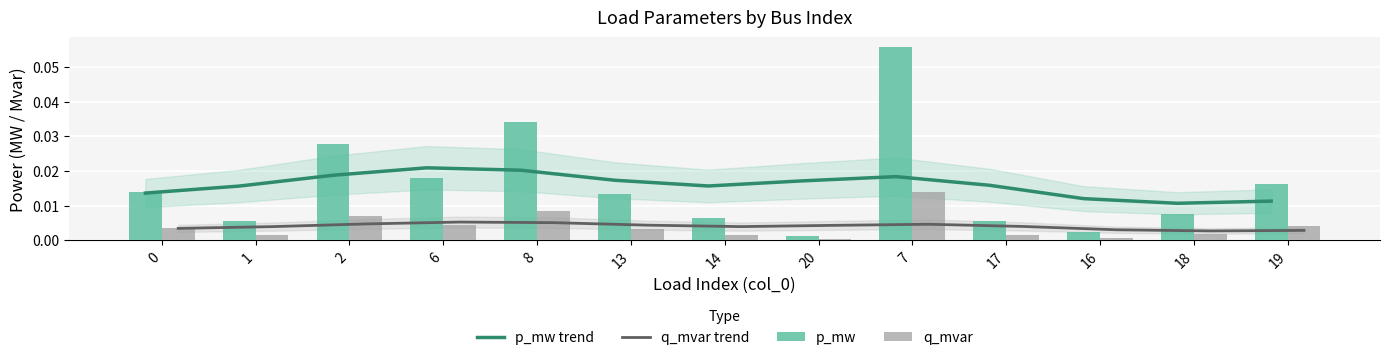

At 0, list the series in order from largest to smallest.

p_mw, p_mw trend, q_mvar, q_mvar trend